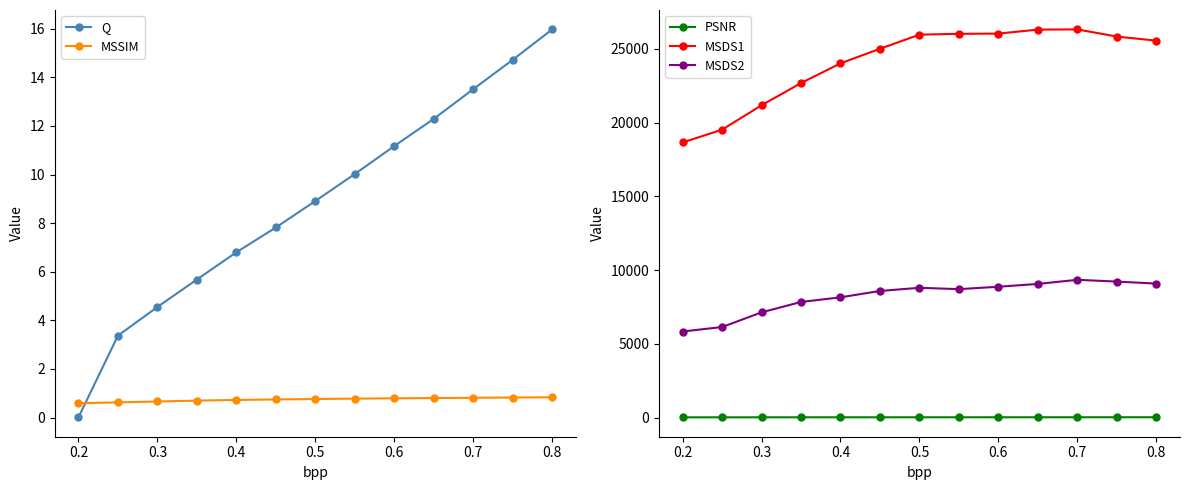

Is the value of MSDS2 at 0.7 greater than the value of PSNR at 0.7?

Yes